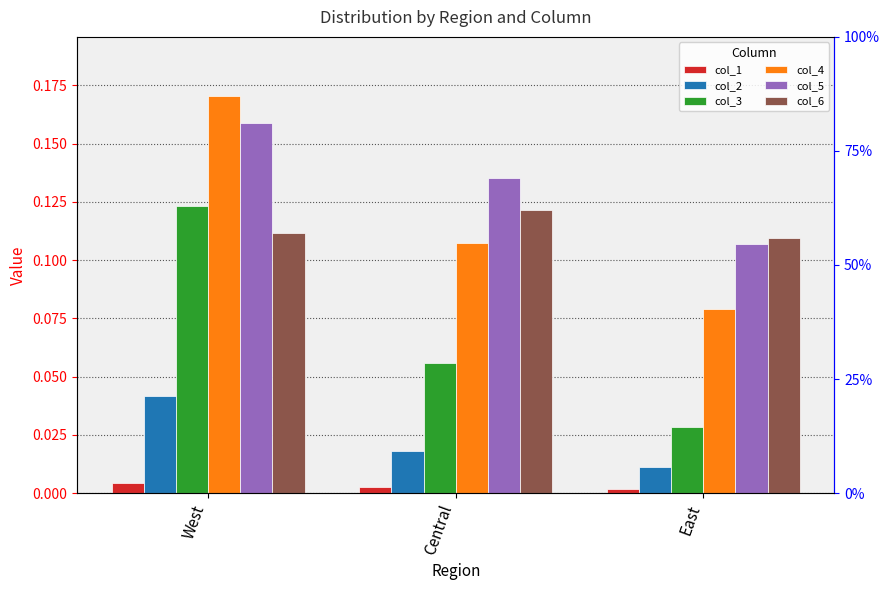

Reading right to left, list all the values displayed in this chart.

col_1: East=0.0	Central=0.0	West=0.0
col_2: East=0.0	Central=0.0	West=0.0
col_3: East=0.0	Central=0.1	West=0.1
col_4: East=0.1	Central=0.1	West=0.2
col_5: East=0.1	Central=0.1	West=0.2
col_6: East=0.1	Central=0.1	West=0.1